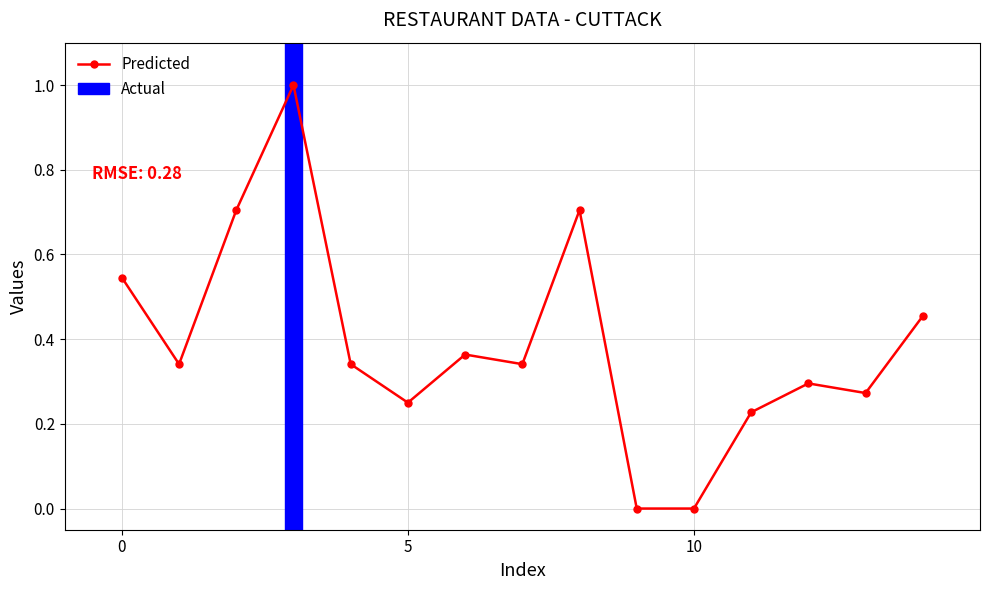

What is the maximum value shown in the chart?

1.0